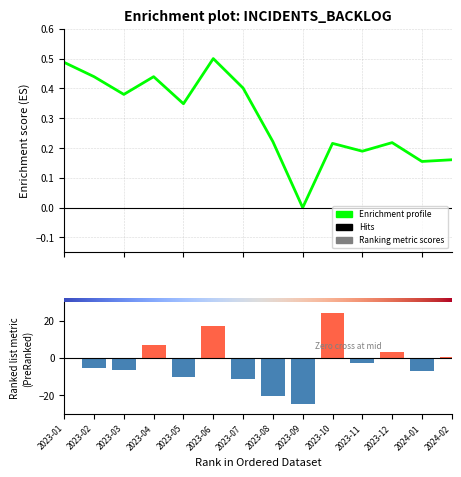

Rank the categories by value from lowest to highest.

2023-09, 2024-01, 2024-02, 2023-11, 2023-10, 2023-12, 2023-08, 2023-05, 2023-03, 2023-07, 2023-02, 2023-04, 2023-01, 2023-06